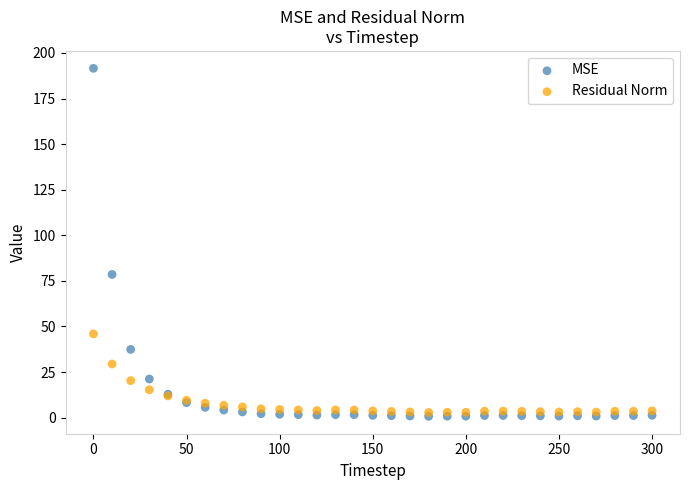

Which series contains the highest Y value?

MSE